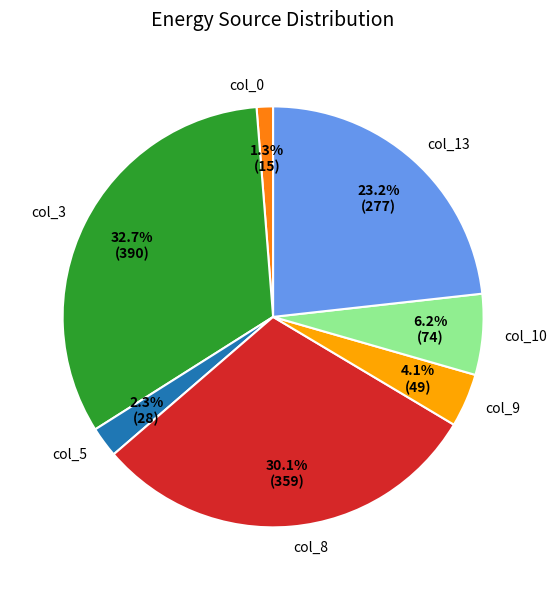

Does any single category account for the majority?

No